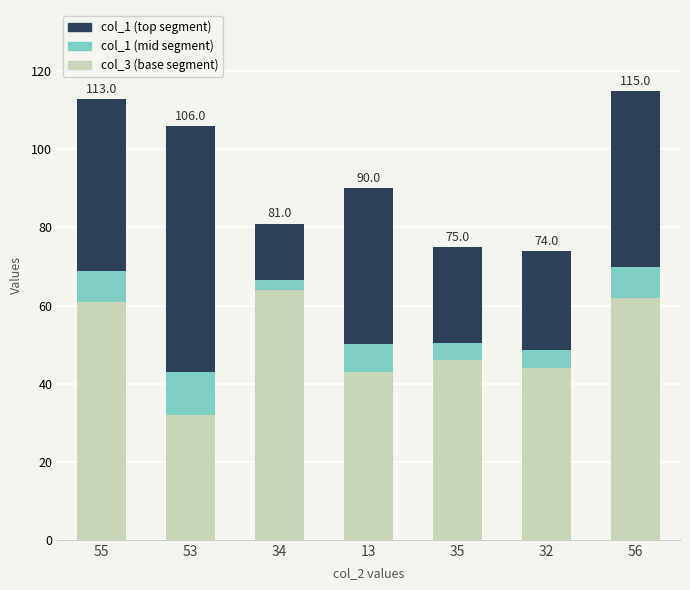

What is the total value across all series at 56?

115.0